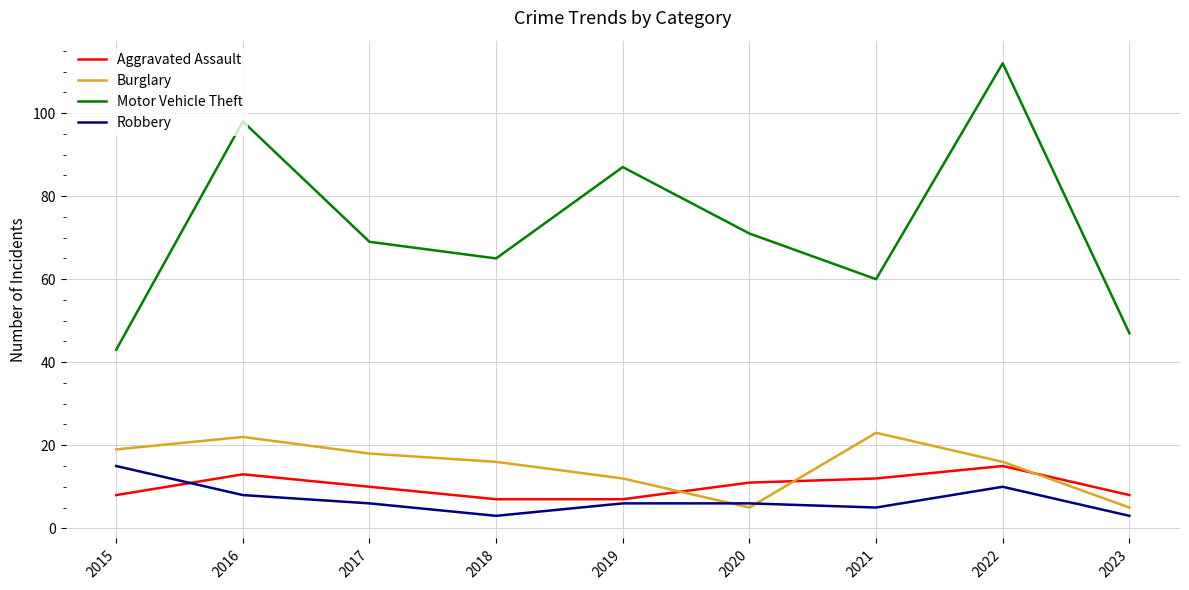

What is the difference between the maximum and minimum values in the Motor Vehicle Theft series?

69